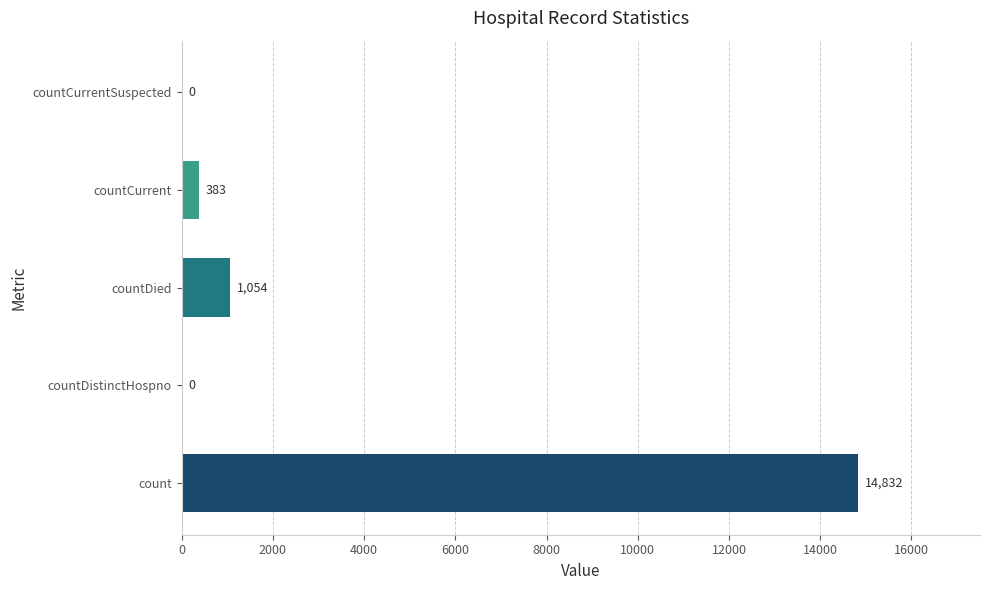

What is the change in value from countDistinctHospno to countCurrent?

+383